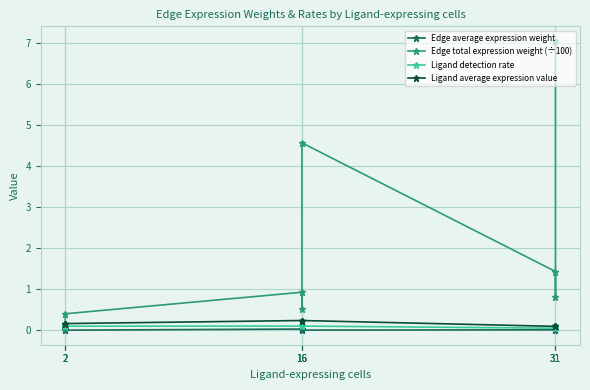

What is the difference between the highest and lowest values at 2?

0.4